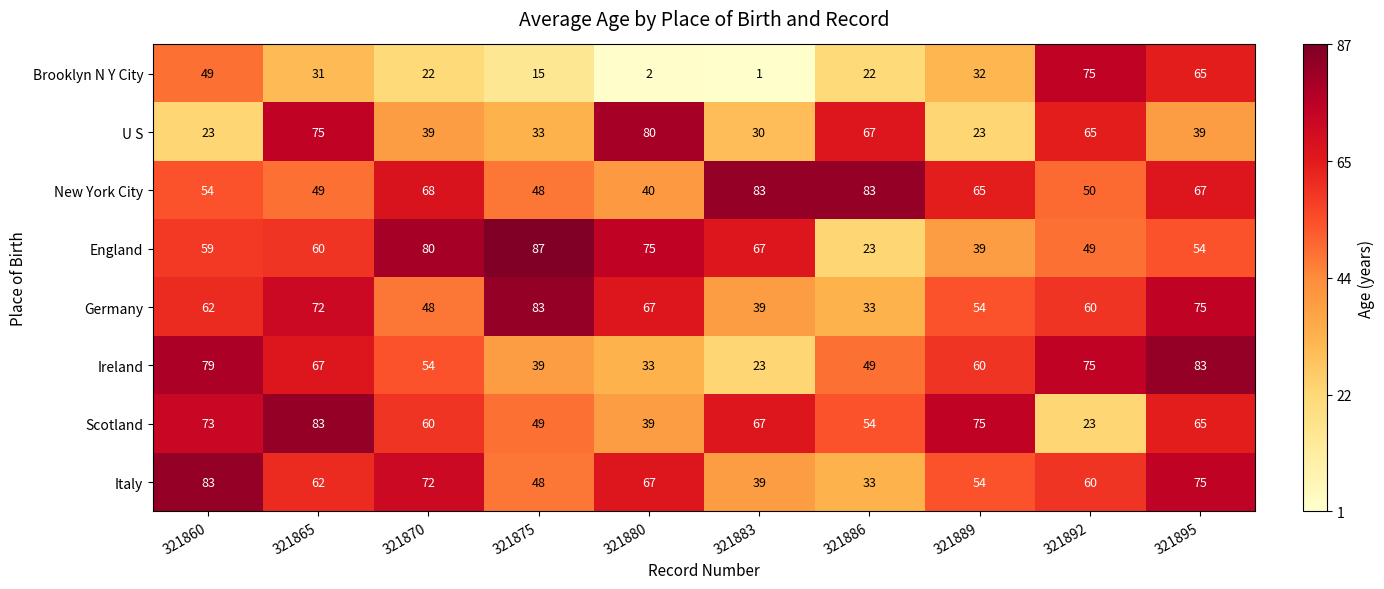

At which label is Scotland closest to 53?

321886